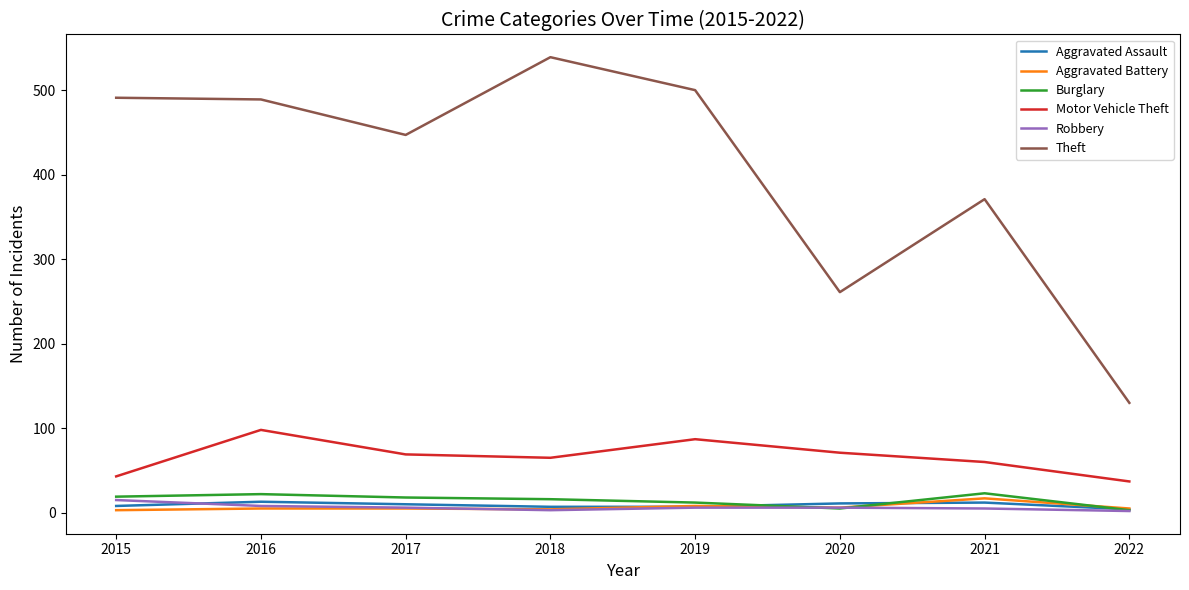

Which series has the largest range (max minus min)?

Theft